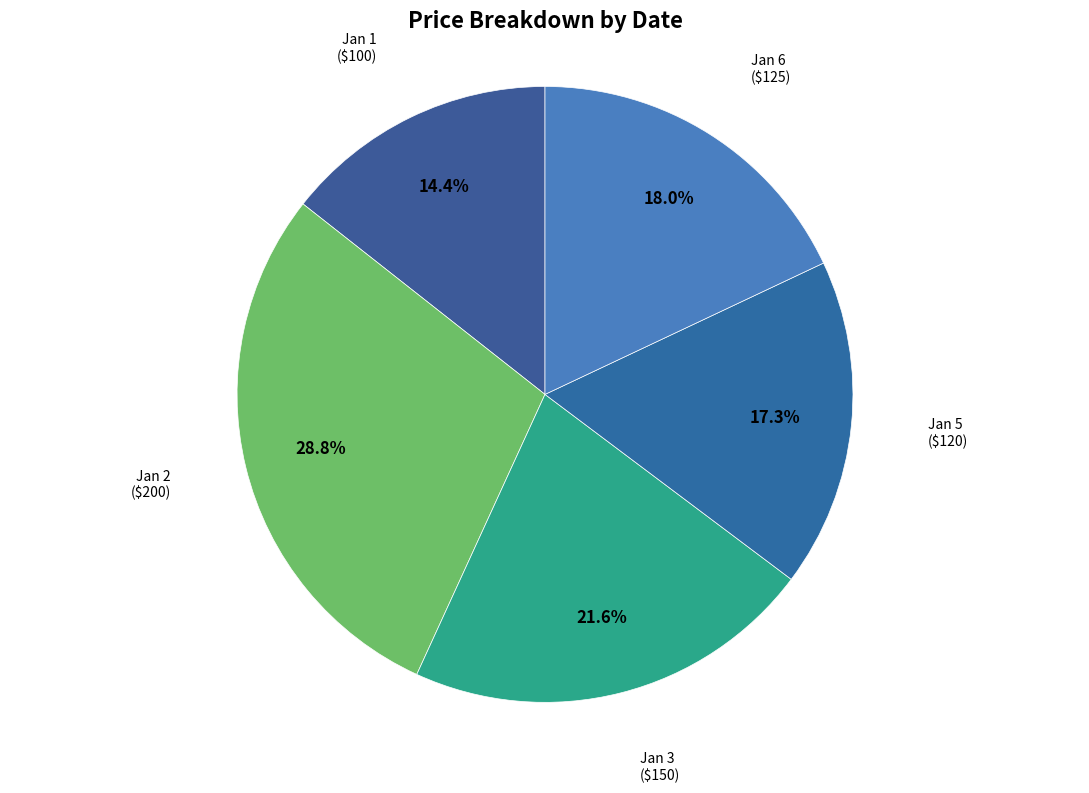

Count the number of slices in the pie.

5